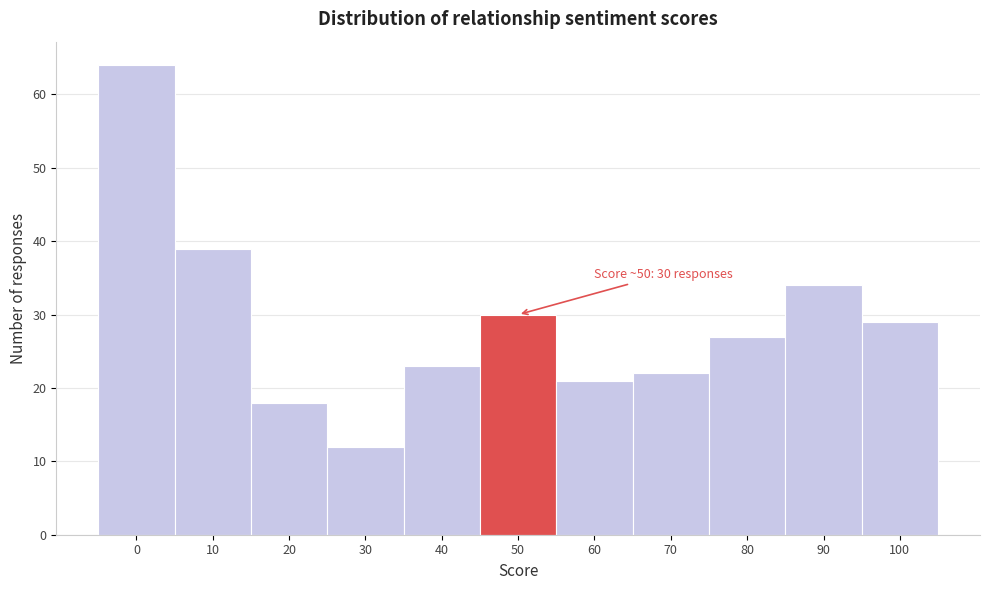

Reading left to right, list all the values displayed in this chart.

0=64	10=39	20=18	30=12	40=23	50=30	60=21	70=22	80=27	90=34	100=29